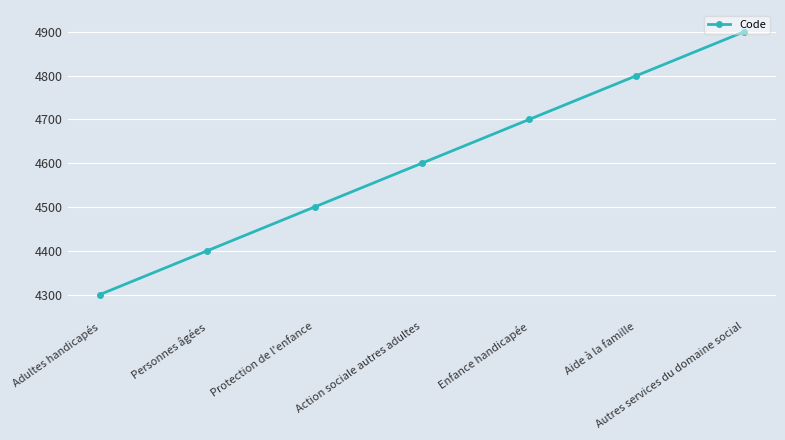

The chart shows a value of 1650 at Personnes âgées. True or false?

False